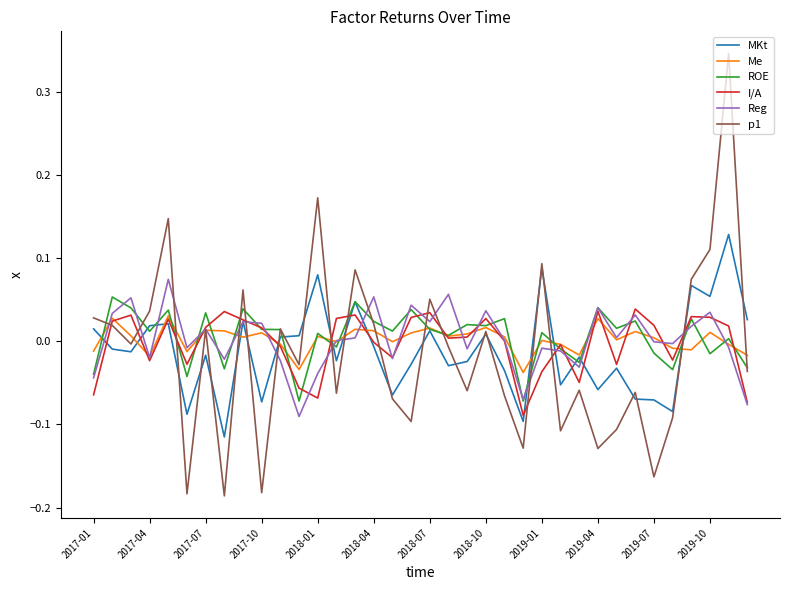

Which series has the largest range (max minus min)?

p1